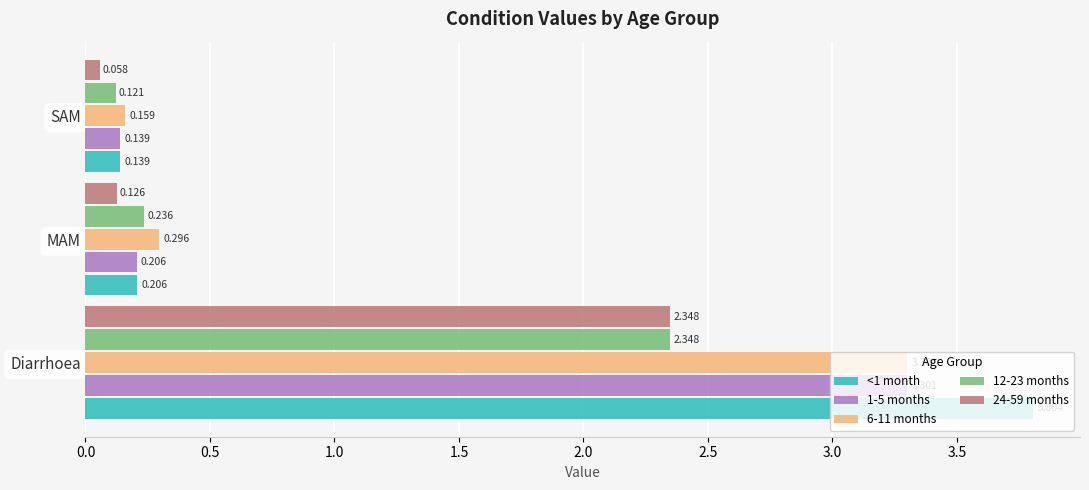

List the labels in order of <1 month value, smallest first.

SAM, MAM, Diarrhoea